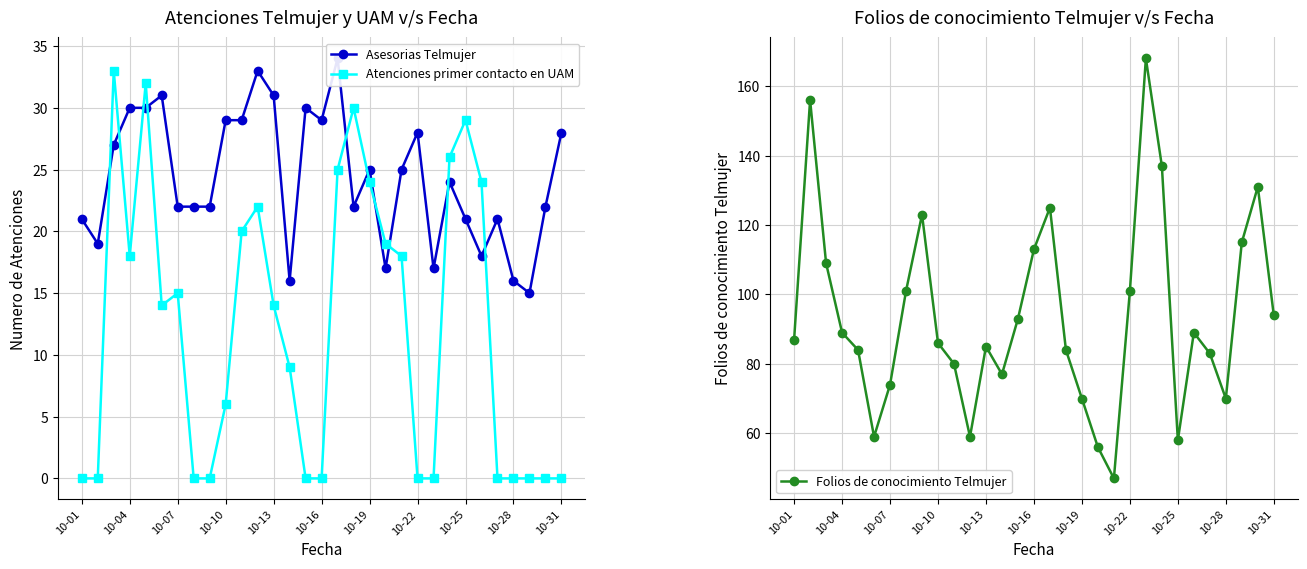

Reading right to left, list all the values displayed in this chart.

Asesorias Telmujer: 28	22	15	16	21	18	21	24	17	28	25	17	25	22	34	29	30	16	31	33	29	29	22	22	22	31	30	30	27	19	21
Atenciones primer contacto en UAM: 0	0	0	0	0	24	29	26	0	0	18	19	24	30	25	0	0	9	14	22	20	6	0	0	15	14	32	18	33	0	0
Folios de conocimiento Telmujer: 94	131	115	70	83	89	58	137	168	101	47	56	70	84	125	113	93	77	85	59	80	86	123	101	74	59	84	89	109	156	87